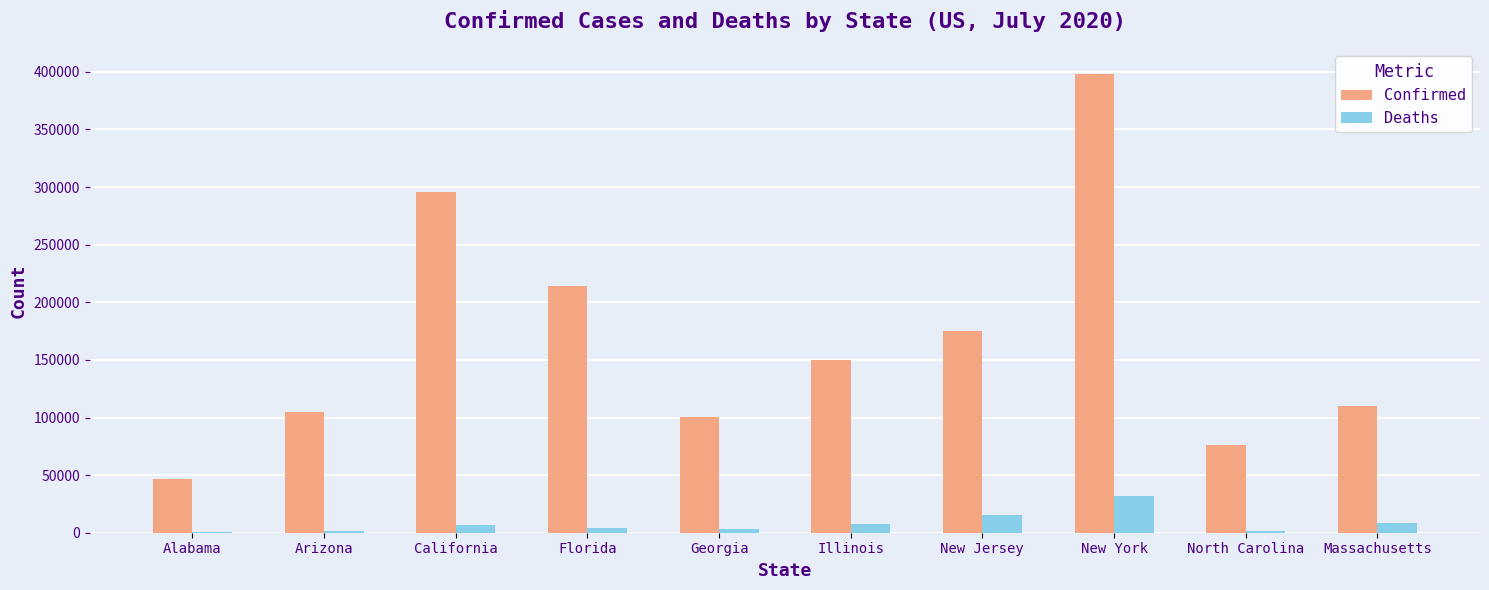

What is the sum of all Deaths values?

80475